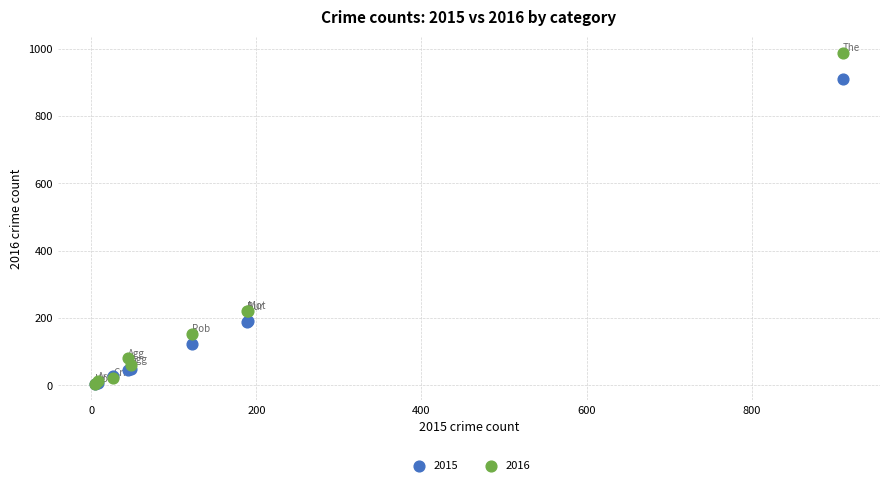

What are all the series names shown in the legend?

2015, 2016